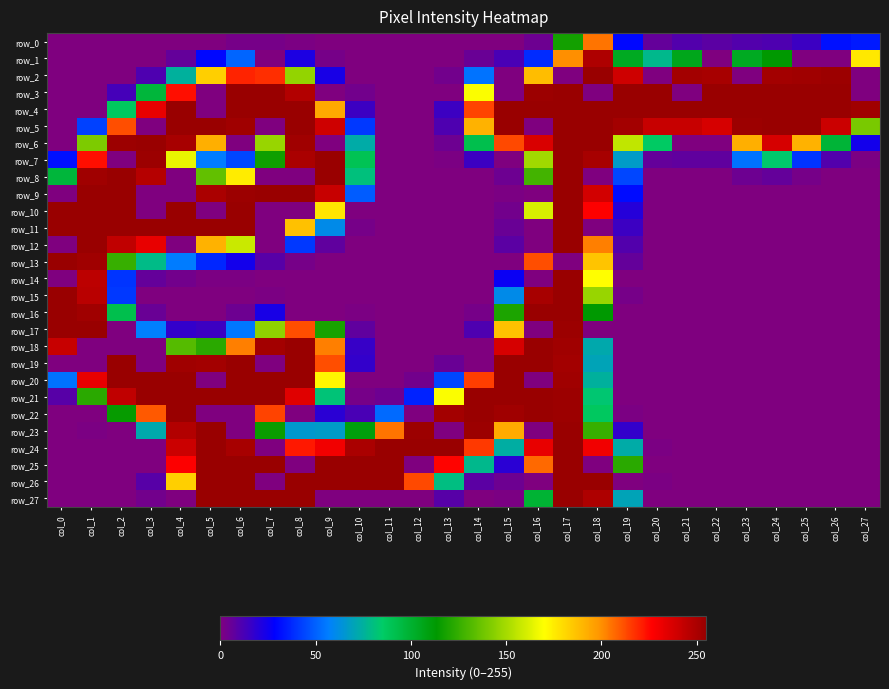

What is the highest value of the row_9 series?

255